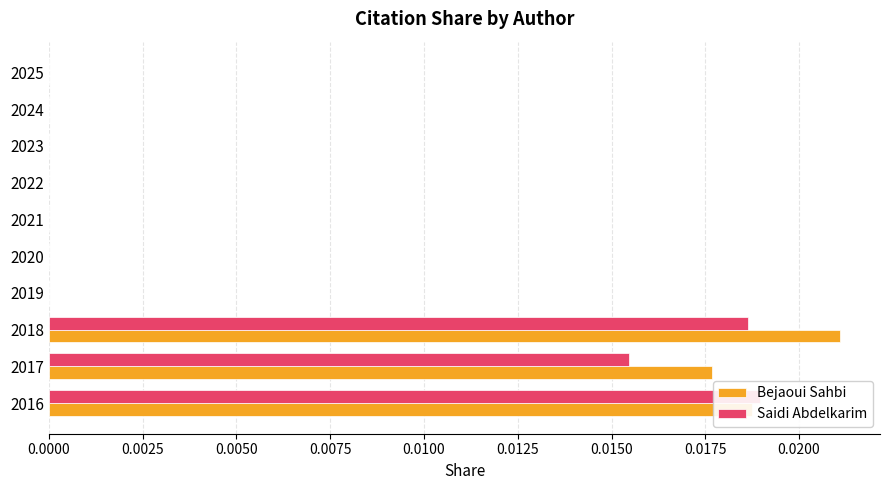

List the series in order of their overall mean, highest first.

Bejaoui Sahbi, Saidi Abdelkarim